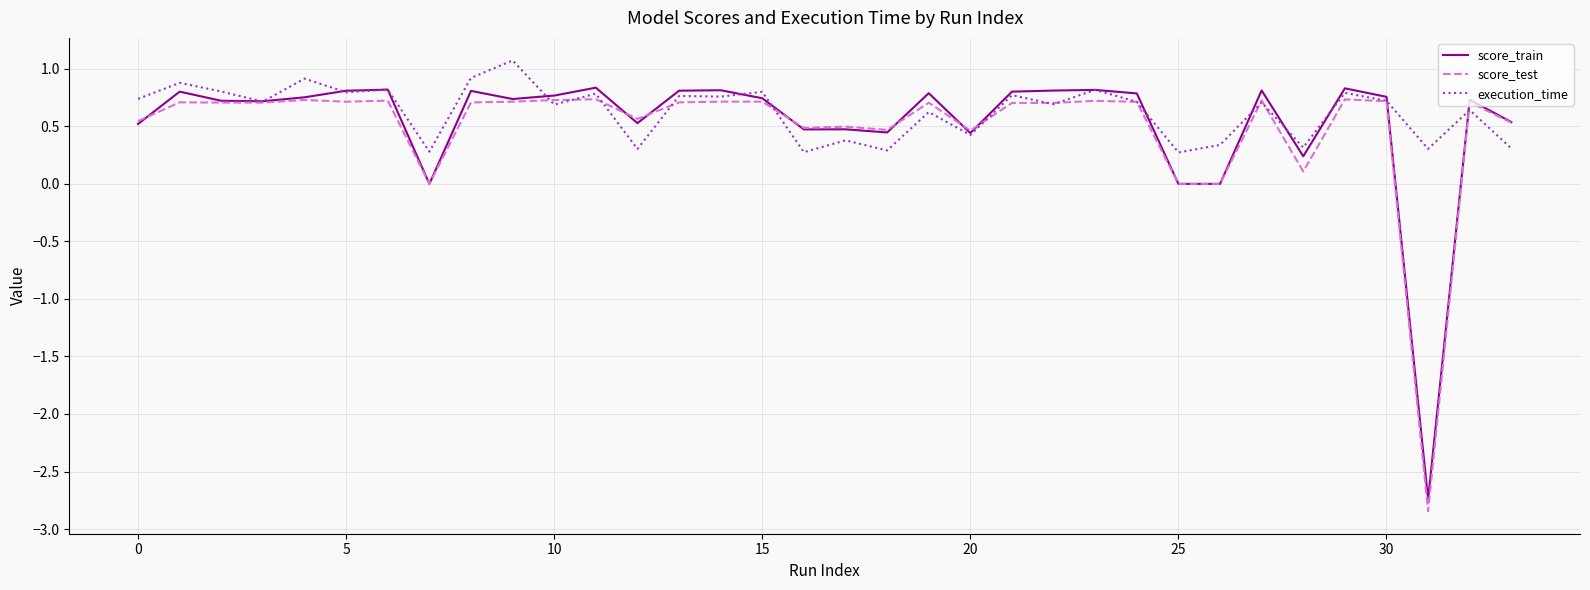

What are all the series names shown in the legend?

score_train, score_test, execution_time